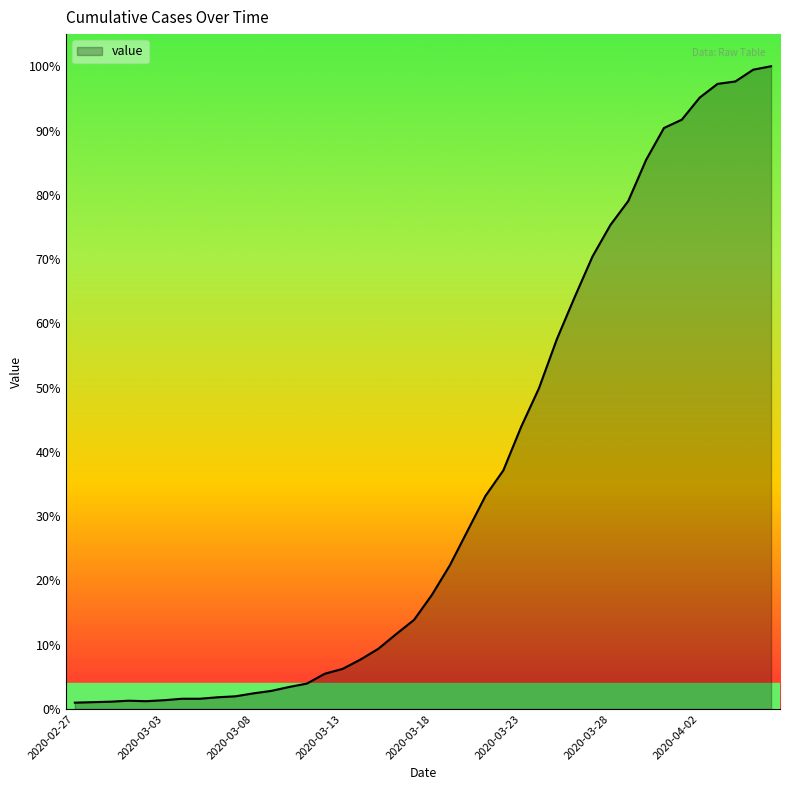

Does the chart have visible grid lines?

No